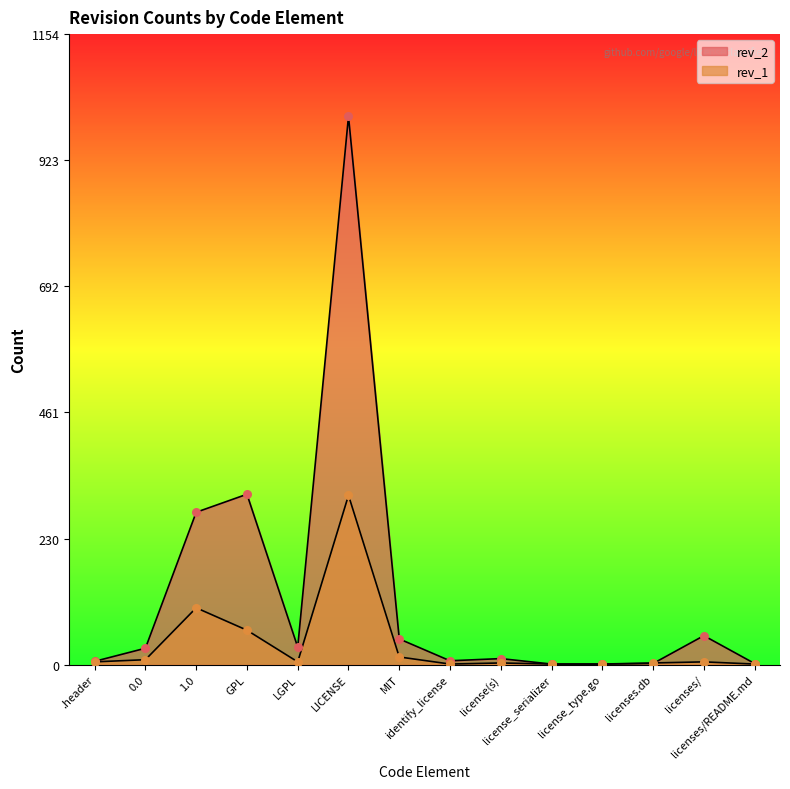

Which series has the largest total across all categories?

rev_2